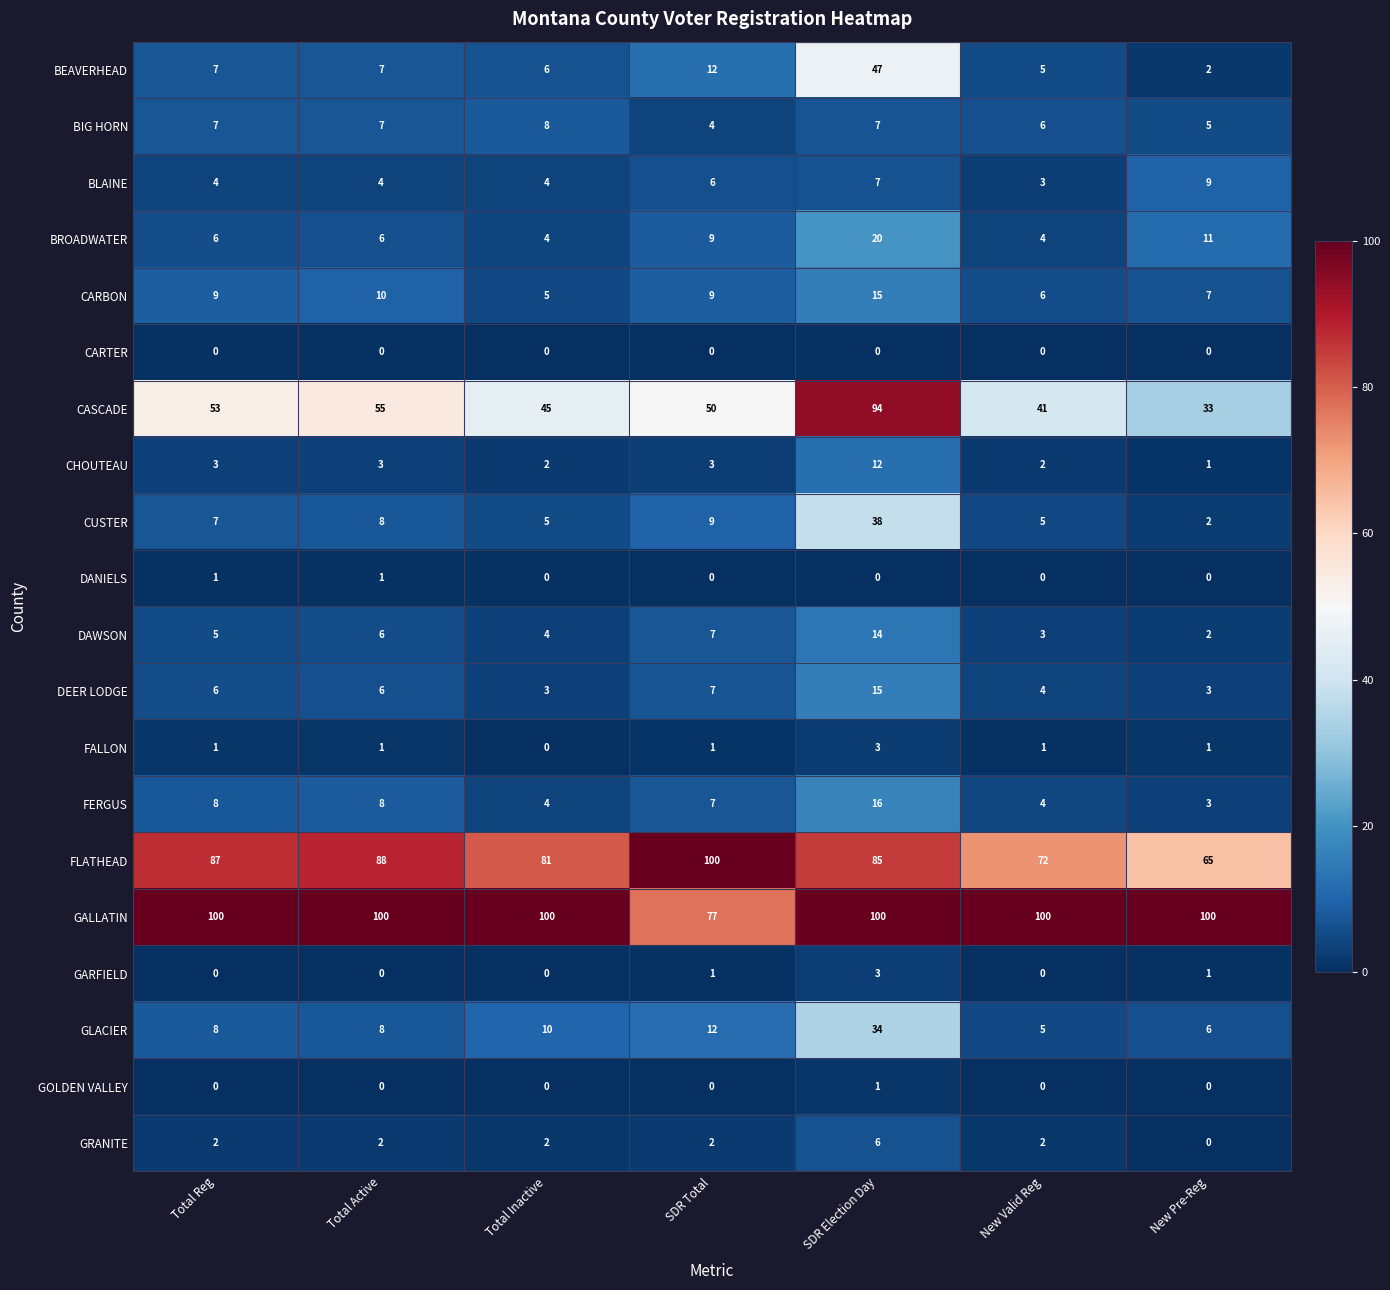

What is the sum of the GALLATIN values at Total Active and SDR Election Day?

200